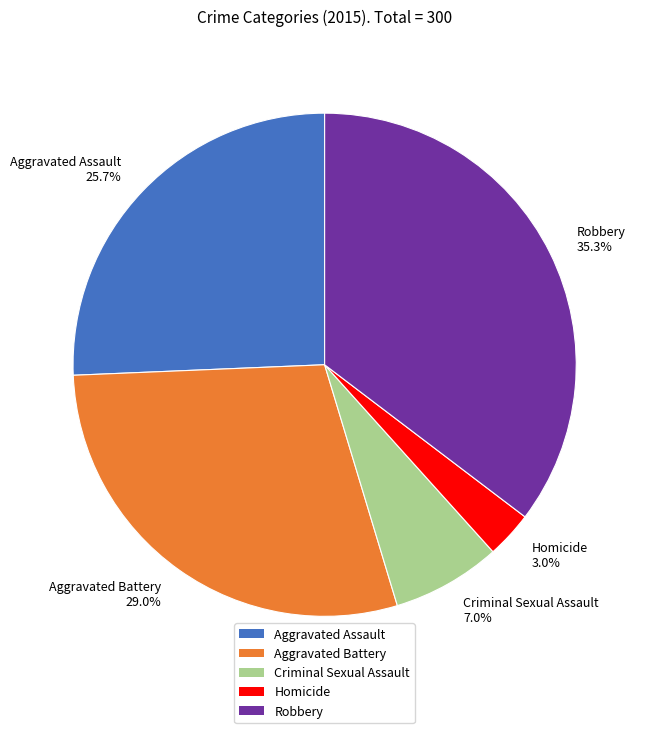

To the nearest percent, what is the combined percentage of Criminal Sexual Assault and Aggravated Assault?

33%